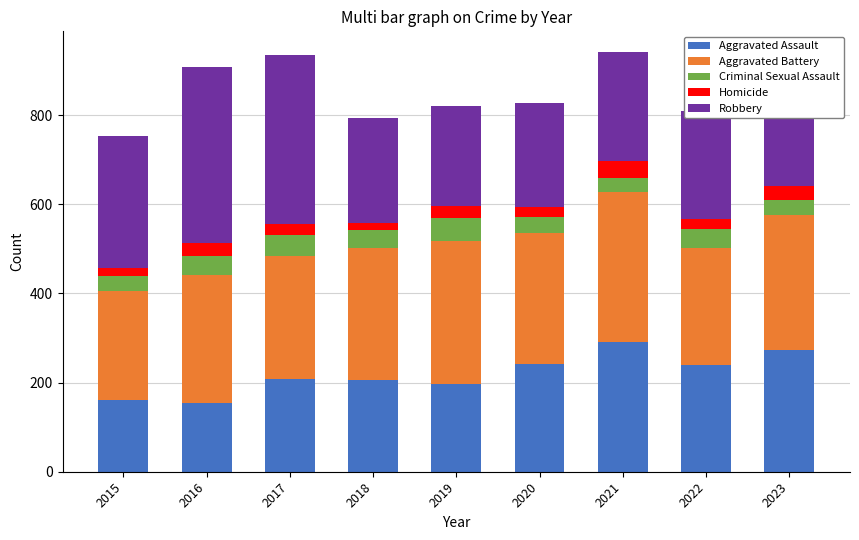

What is the total value across all series at 2019?

820